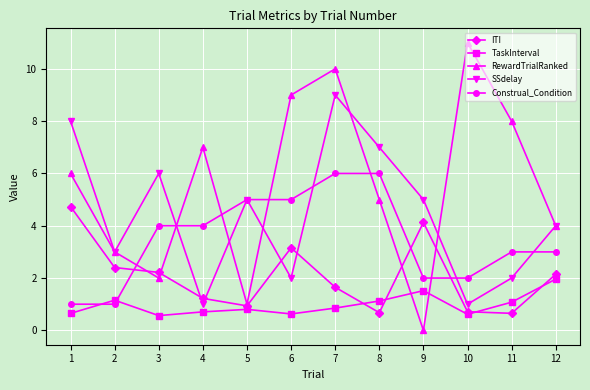

How many values in the SSdelay series are below 5?

6